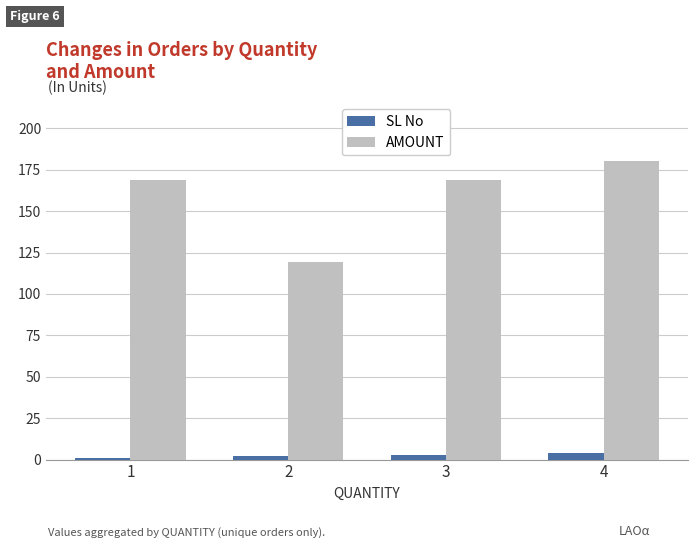

What is the greatest value displayed?

180